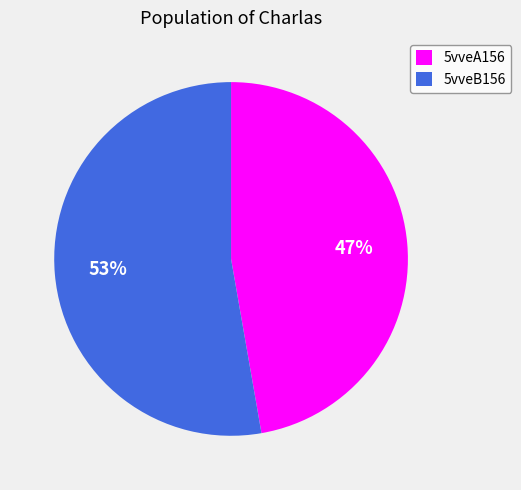

To the nearest percent, what is the difference between the 5vveB156 and 5vveA156 slice percentages?

6%